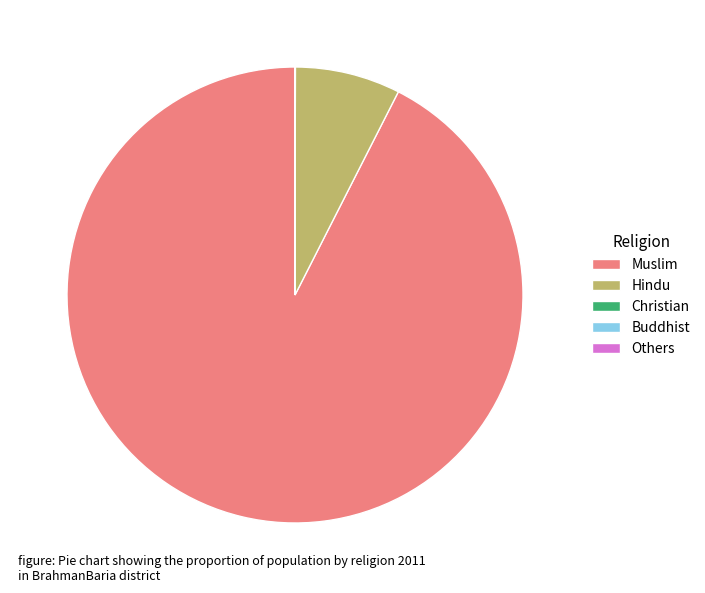

Combined, do Muslim and Hindu account for over 50%?

Yes